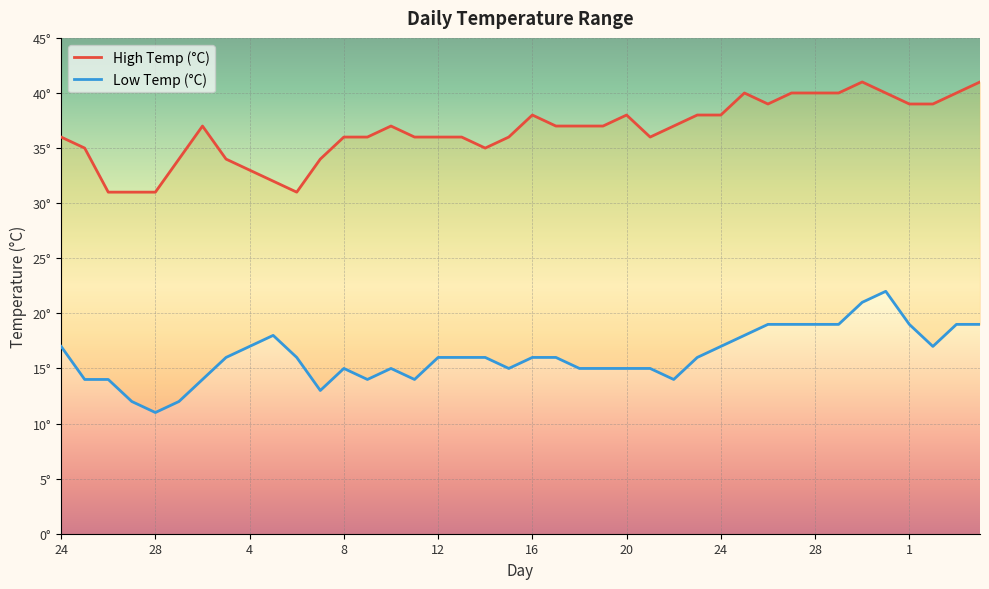

True or false: Low Temp (°C) and High Temp (°C) intersect in this chart.

False